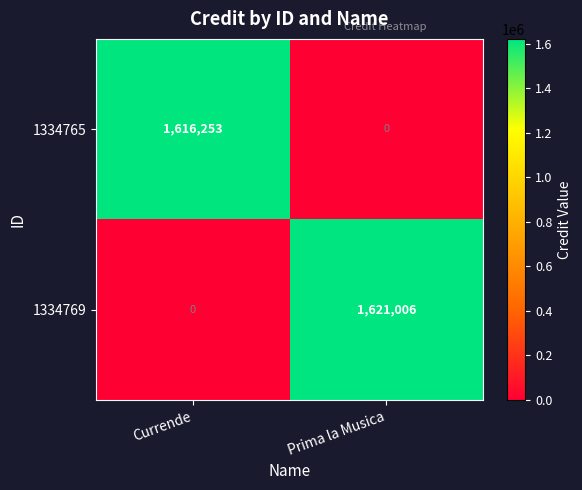

Which series changed the most between Currende and Prima la Musica?

1334769